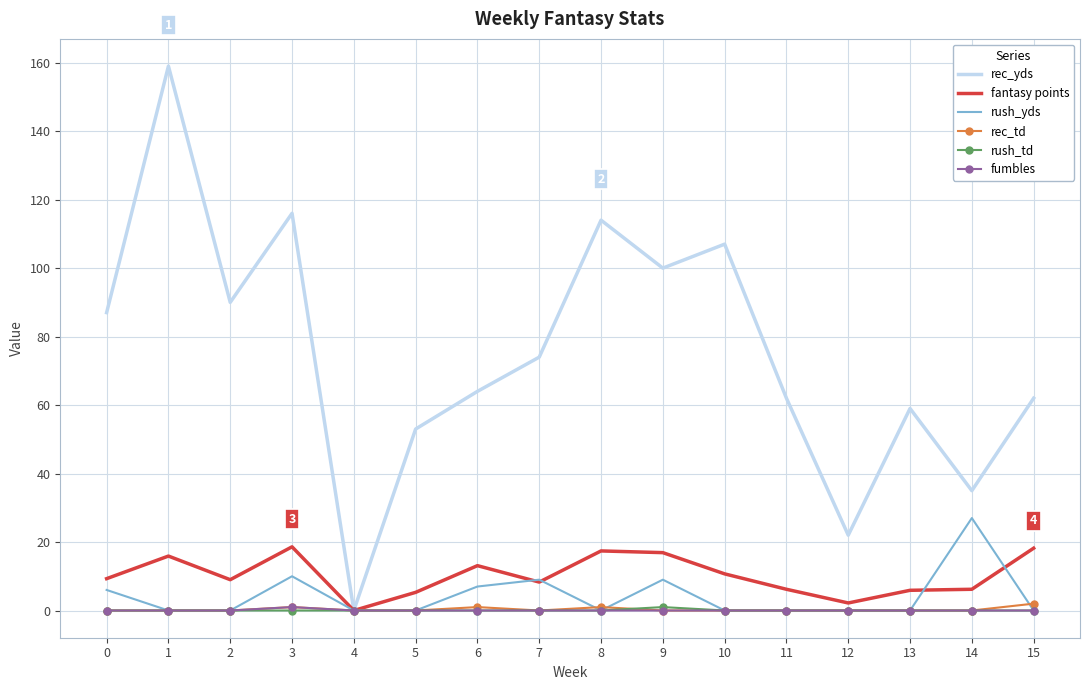

What is the maximum value for rush_yds?

27.0